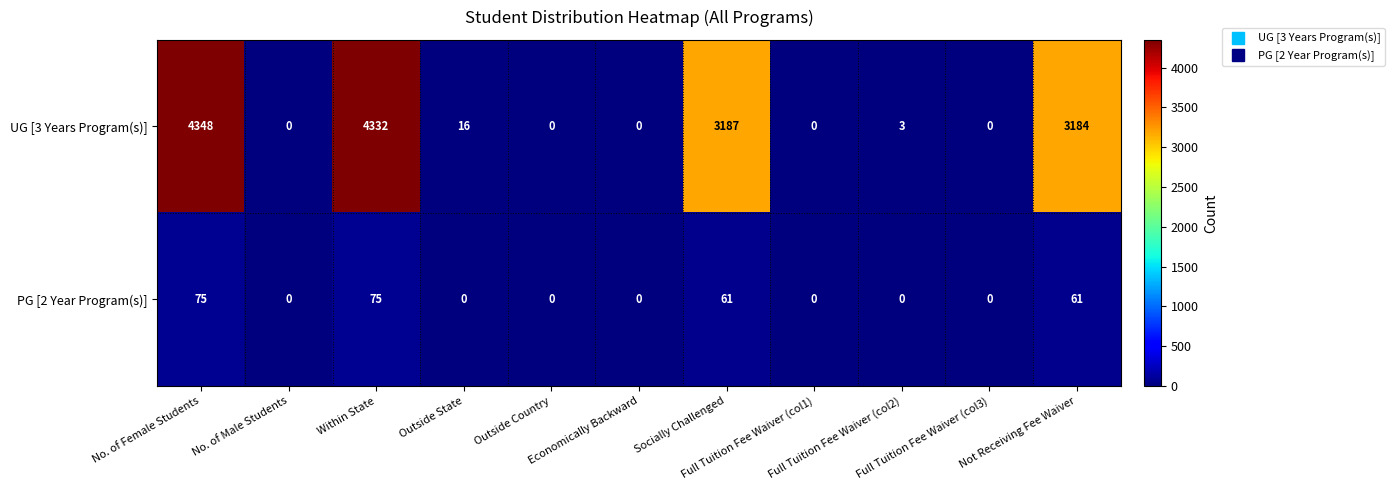

Count the number of data series in this chart.

2